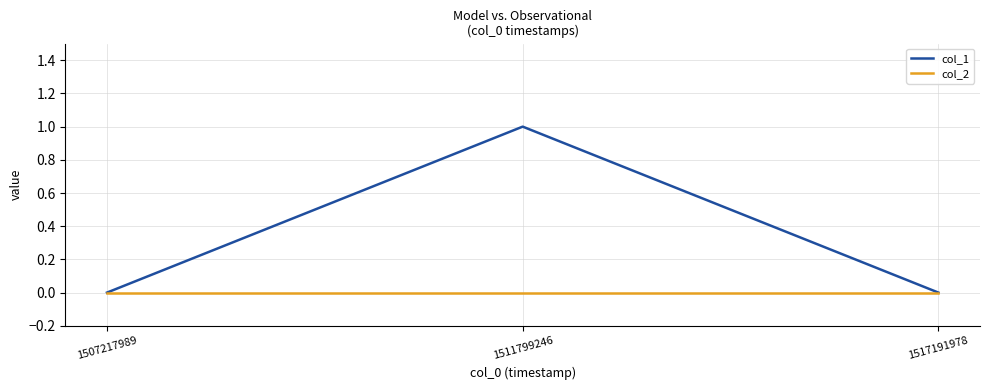

Reading left to right, extract all data points from this chart.

col_1: 1507217989=0	1511799246=1	1517191978=0
col_2: 1507217989=0	1511799246=0	1517191978=0